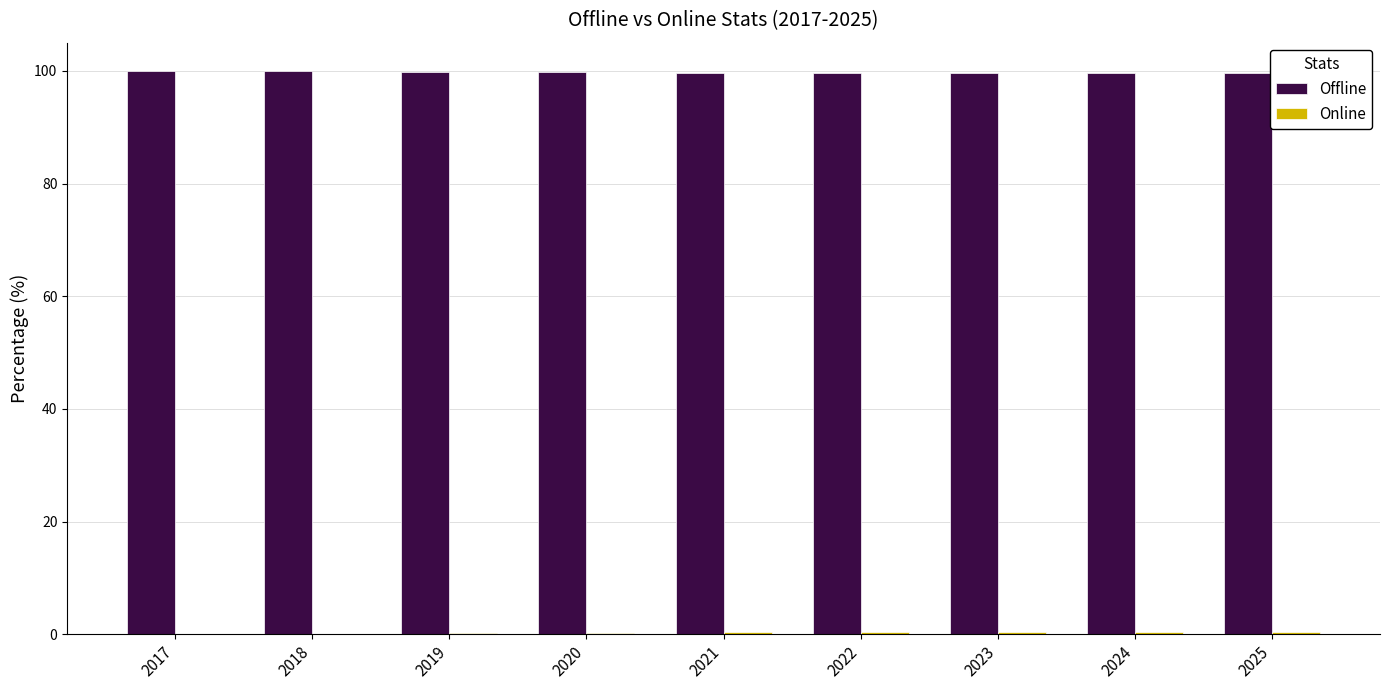

What is the maximum value for Offline?

99.9